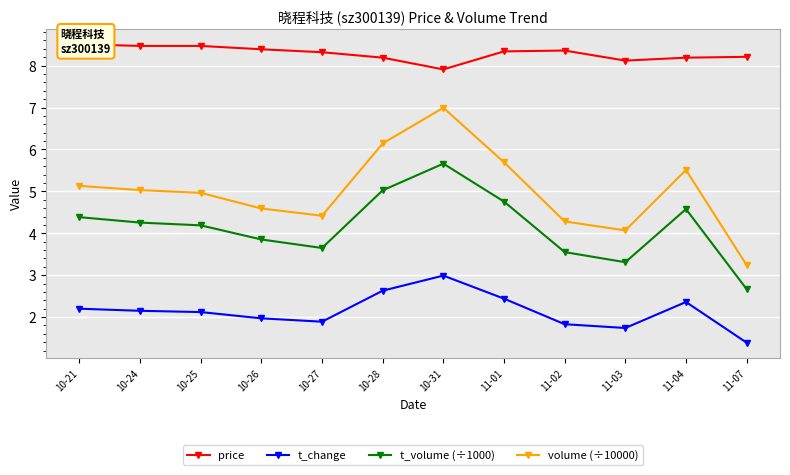

Reading left to right, transcribe all the data shown in this chart.

price: 8.5	8.5	8.5	8.4	8.3	8.2	7.9	8.3	8.4	8.1	8.2	8.2
t_change: 2.2	2.1	2.1	2.0	1.9	2.6	3.0	2.4	1.8	1.7	2.4	1.4
t_volume (÷1000): 4.4	4.3	4.2	3.9	3.6	5.0	5.7	4.8	3.6	3.3	4.6	2.7
volume (÷10000): 5.1	5.0	5.0	4.6	4.4	6.1	7.0	5.7	4.3	4.1	5.5	3.2